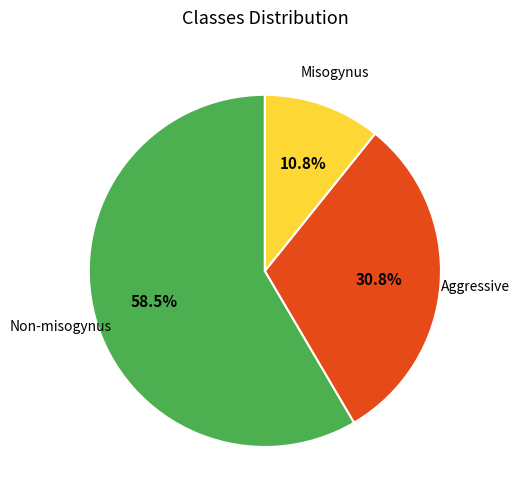

Does any single category account for the majority?

Yes